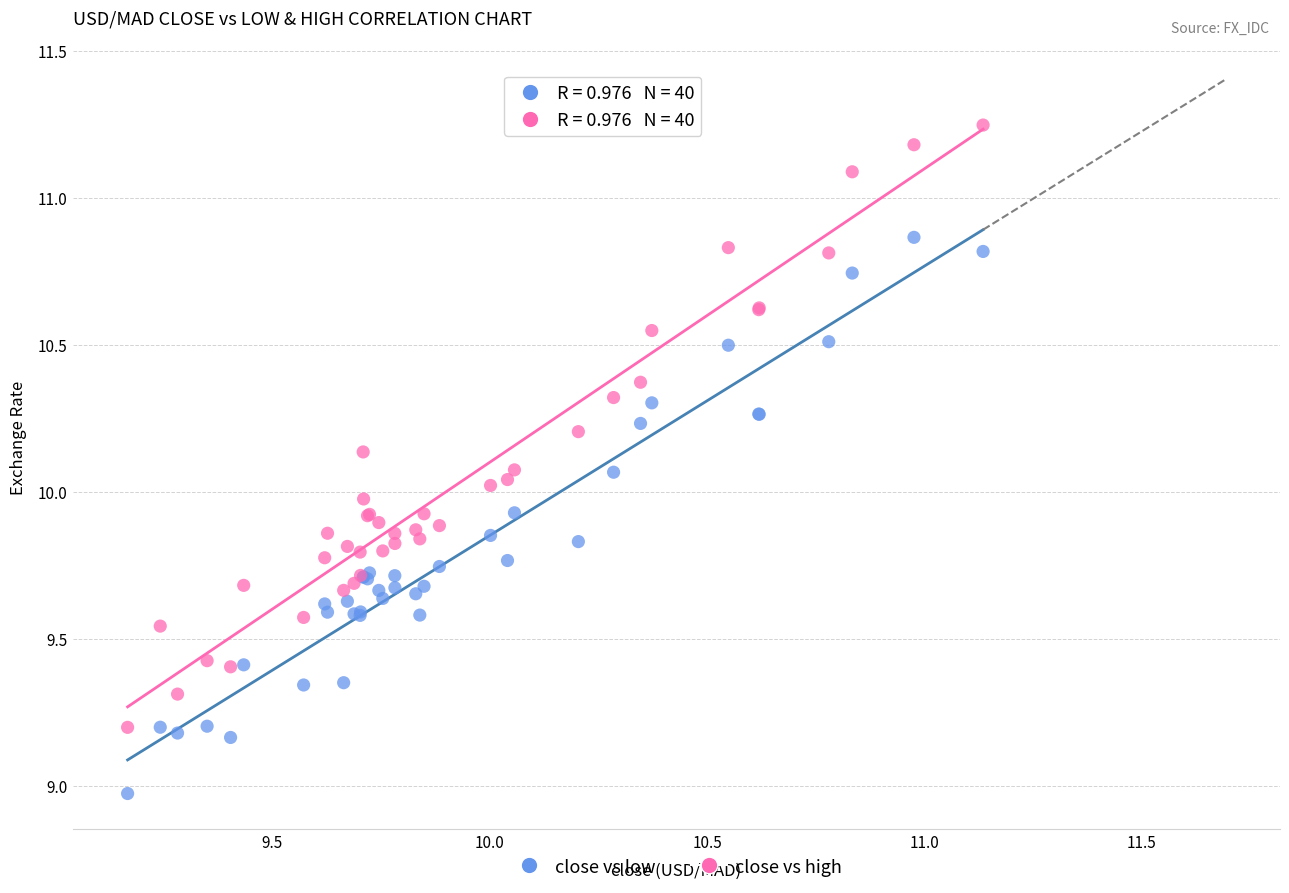

Which series has the largest Y range (max minus min)?

close vs high